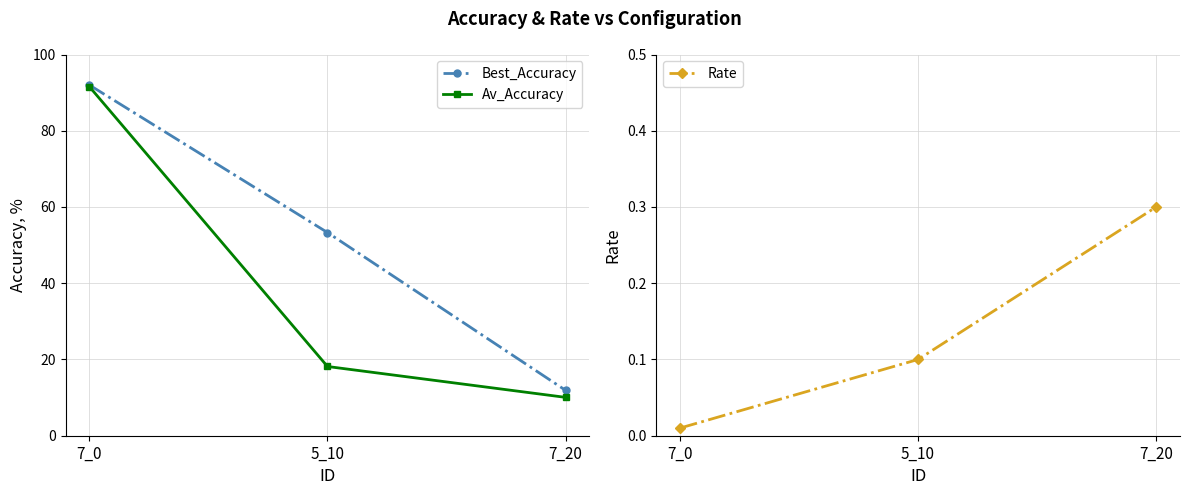

Which label corresponds to the largest value in the chart?

7_0